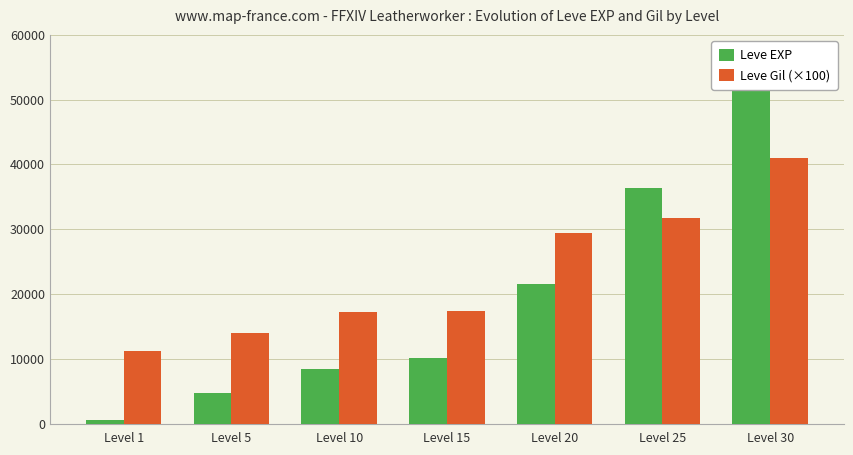

What is the average value of the Leve EXP series?

19147